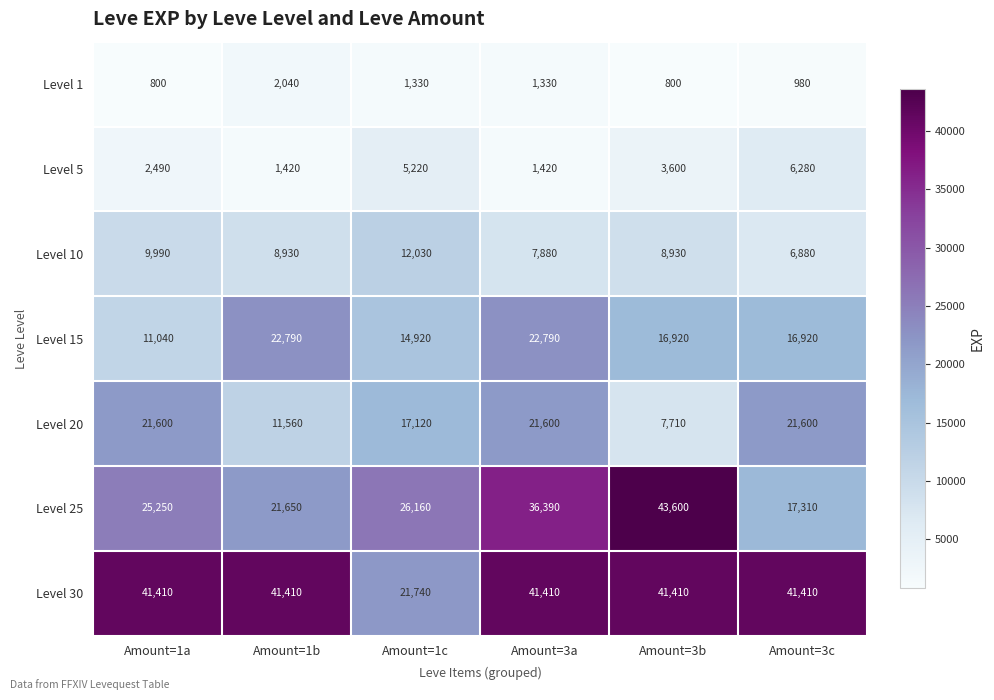

Which series has the largest total across all categories?

Level 30